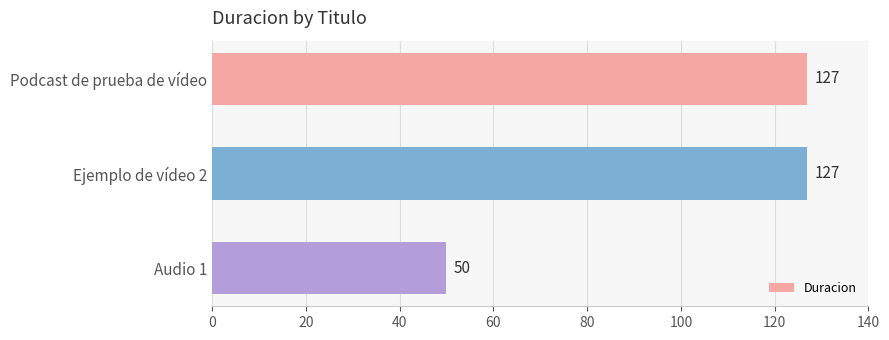

At which label is the value closest to 88?

Audio 1